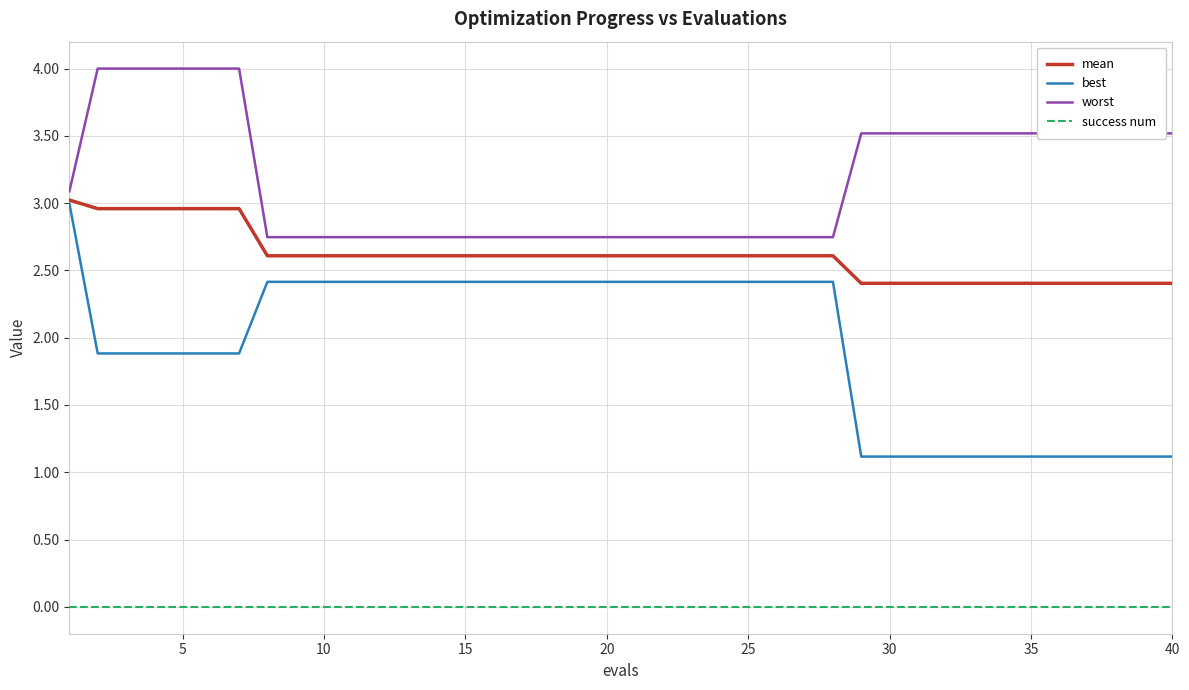

True or false: success num and mean cross at least once.

False